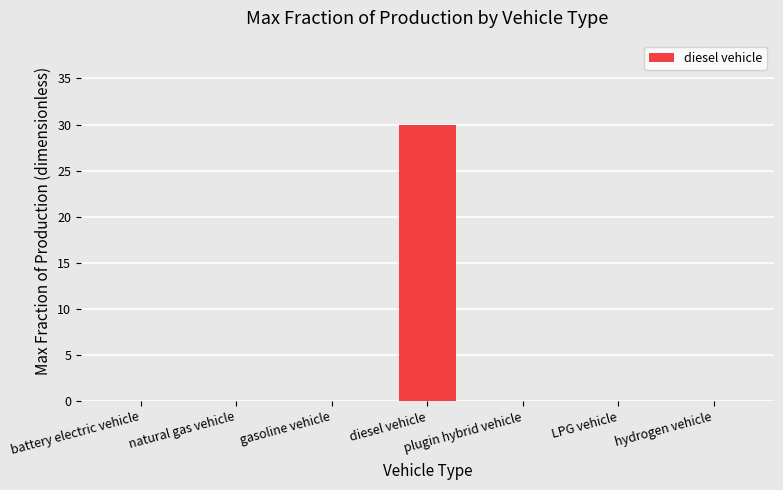

How many distinct data groups are displayed?

1